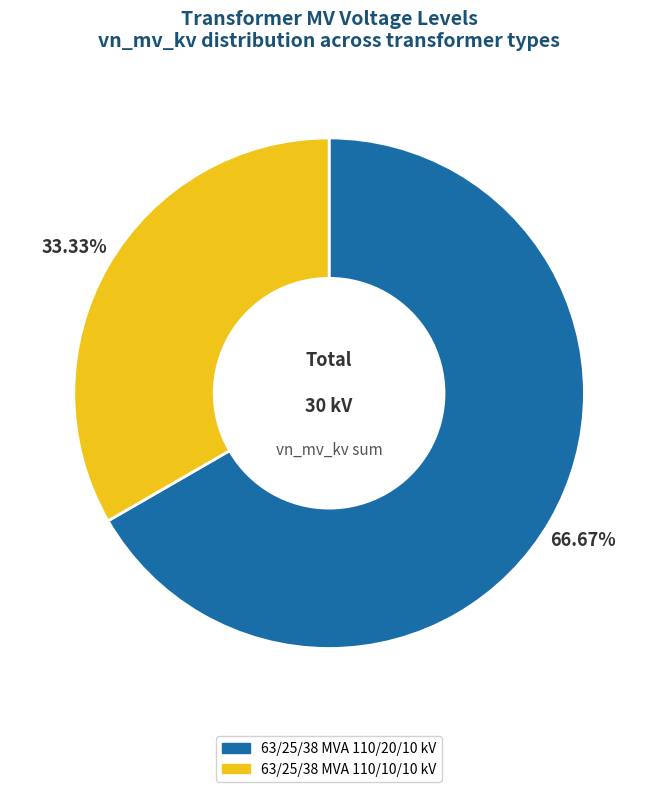

To the nearest percent, what portion does 63/25/38 MVA 110/20/10 kV represent?

67%